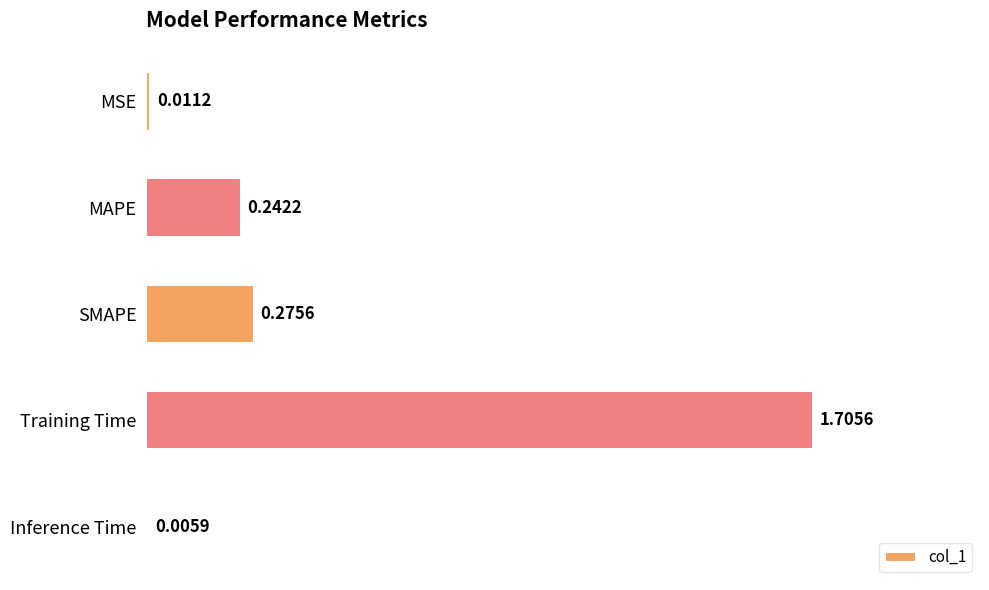

Which label corresponds to the largest value in the chart?

Training Time